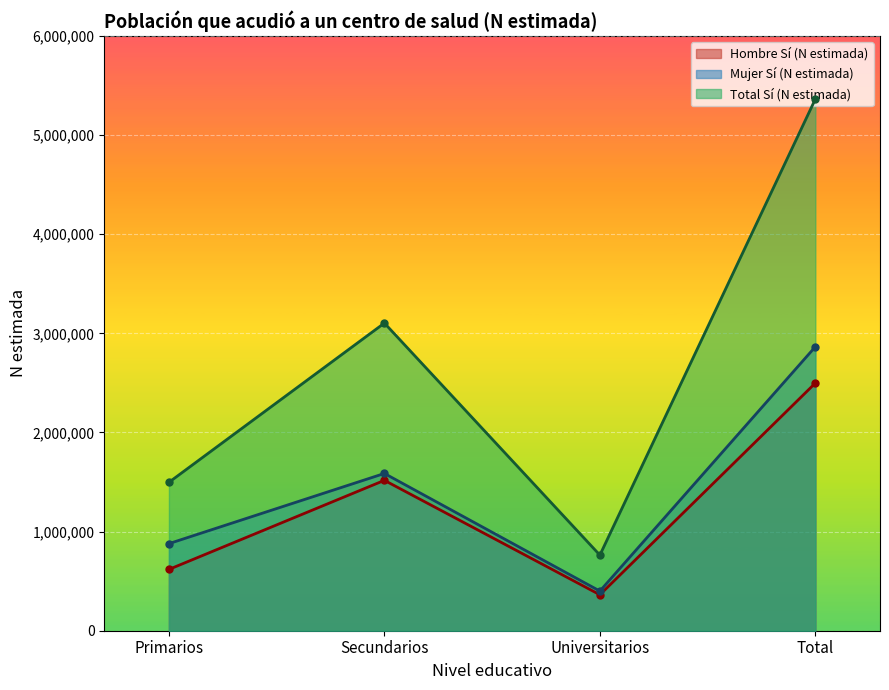

What position from the left is Primarios?

1